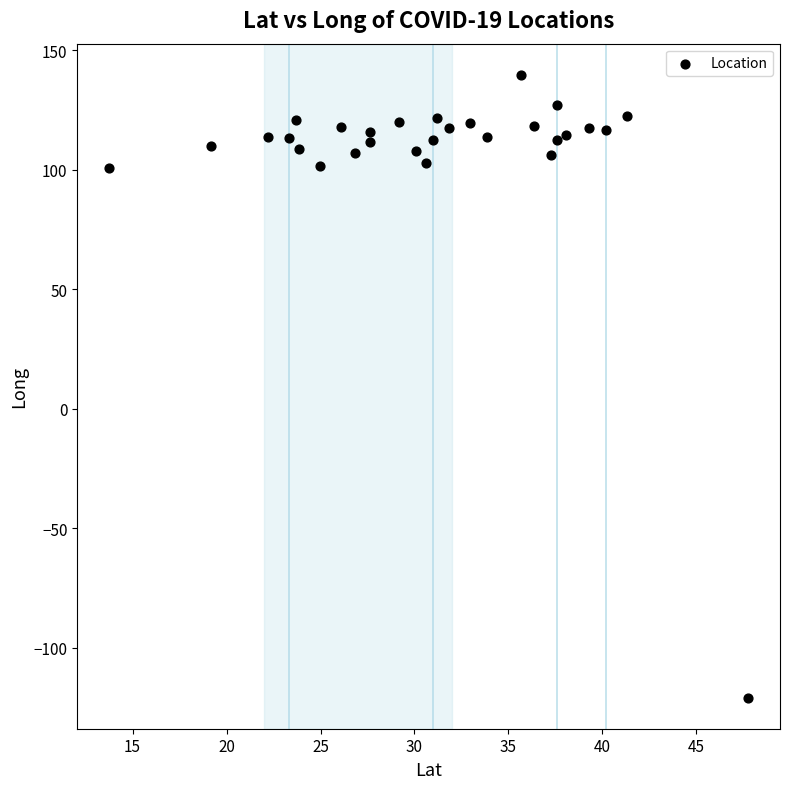

What is the range of Y values (max minus min)?

260.4